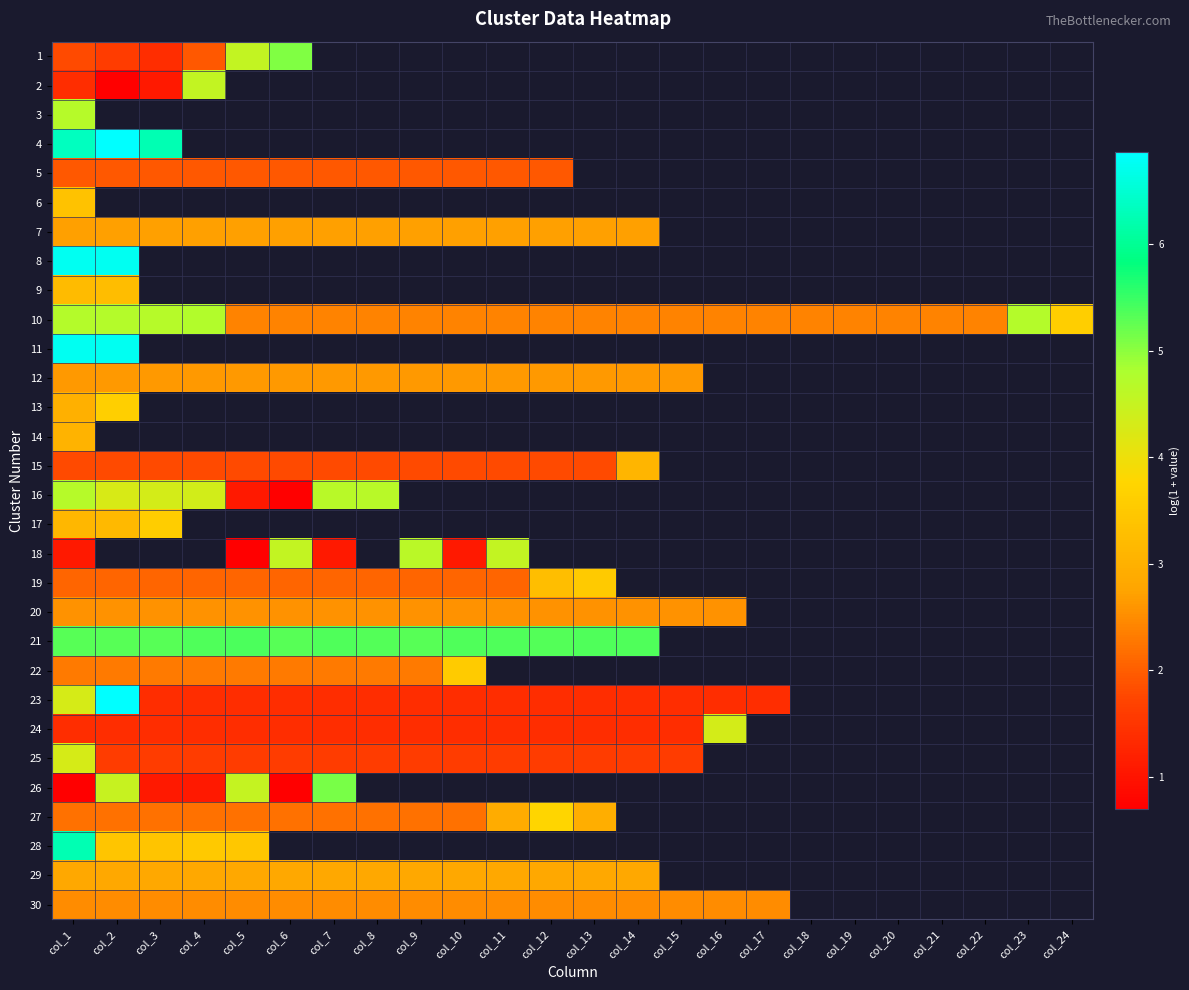

At which label does 14 reach its minimum?

col_1